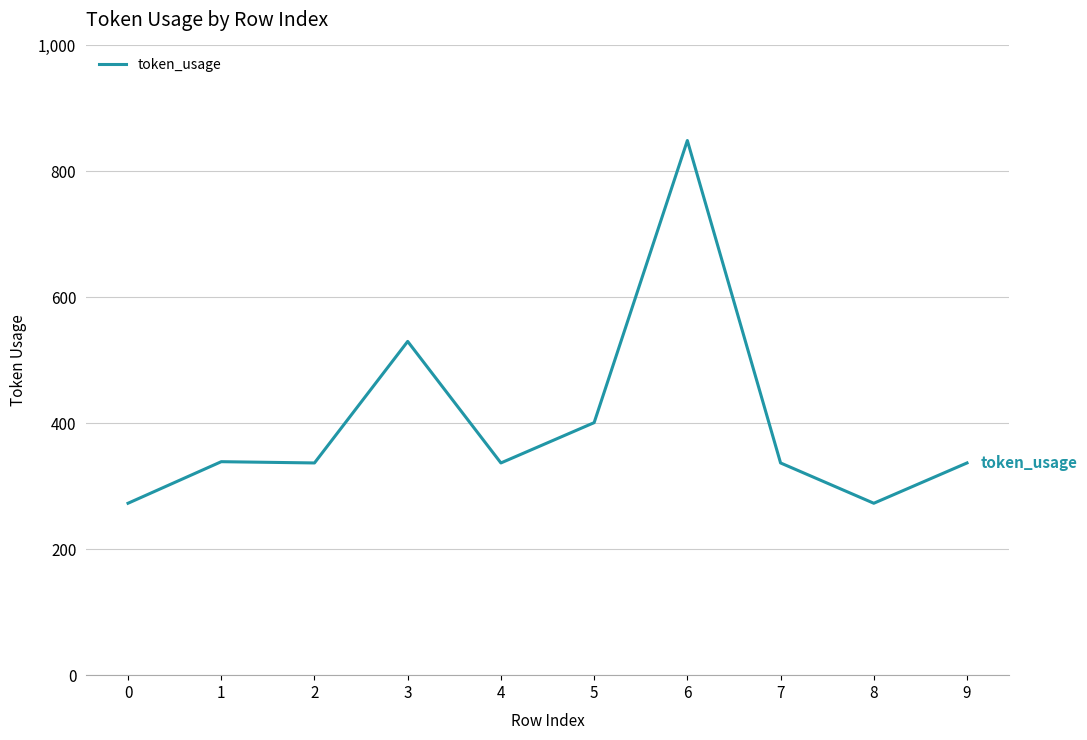

Is it true that the value at 1 is 223?

False